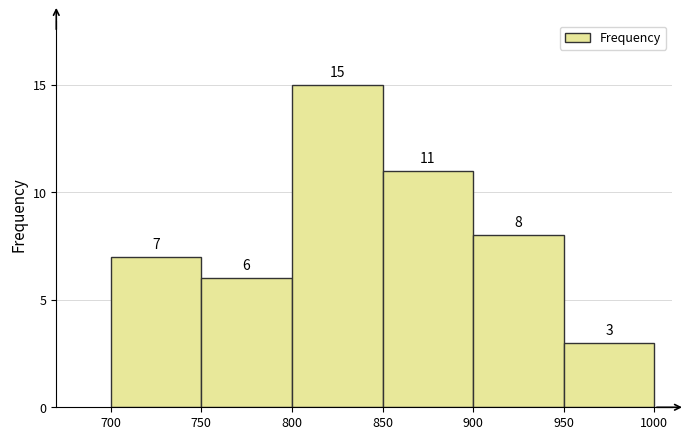

Reading left to right, transcribe this chart: for each bar, give the range it covers on the x-axis and its height.

700 to 750: 7
750 to 800: 6
800 to 850: 15
850 to 900: 11
900 to 950: 8
950 to 1000: 3